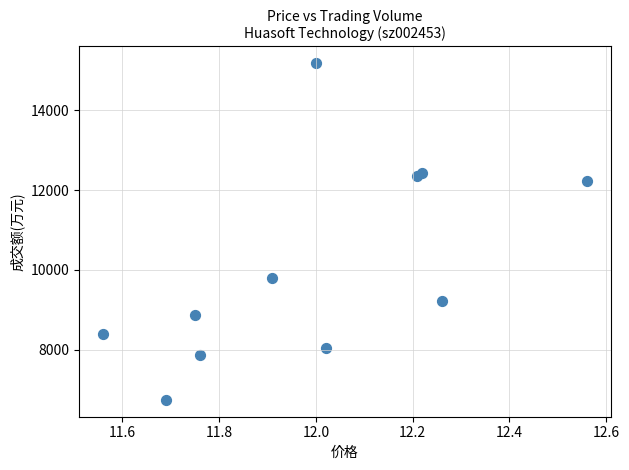

What Y value in the scatter plot is closest to 10958?

9782